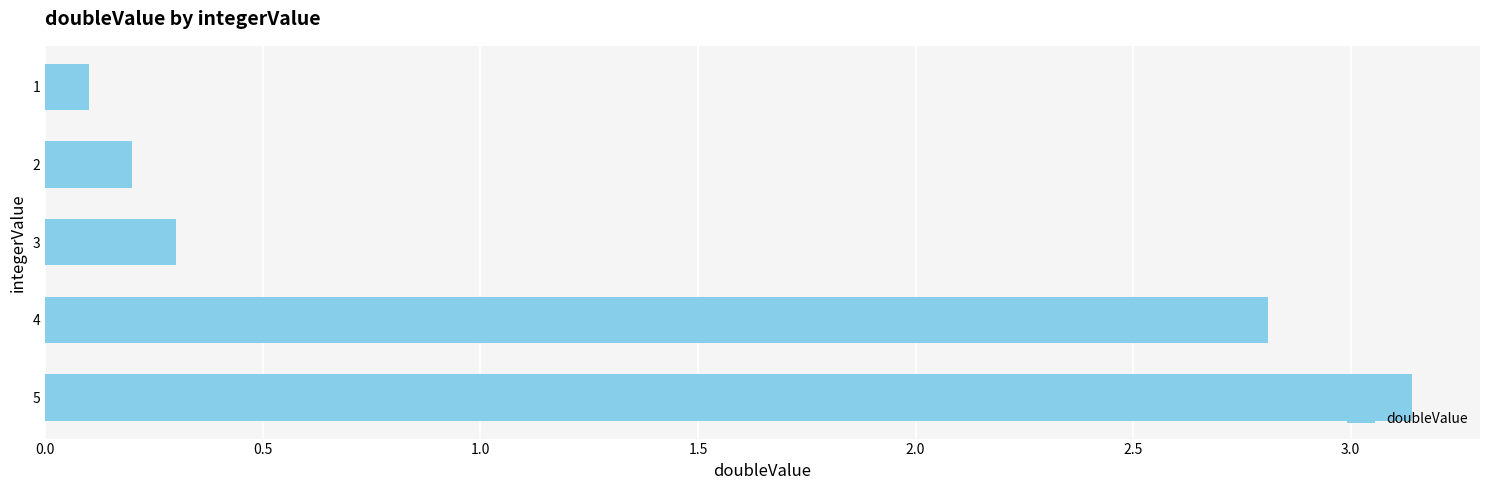

What is the sum of the values at 1 and 3?

0.4